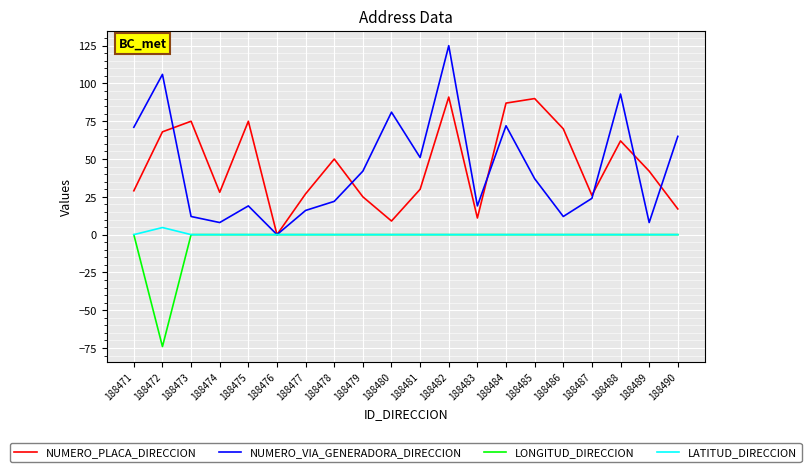

Is the value of NUMERO_PLACA_DIRECCION at 188471 greater than the value of LATITUD_DIRECCION at 188474?

Yes